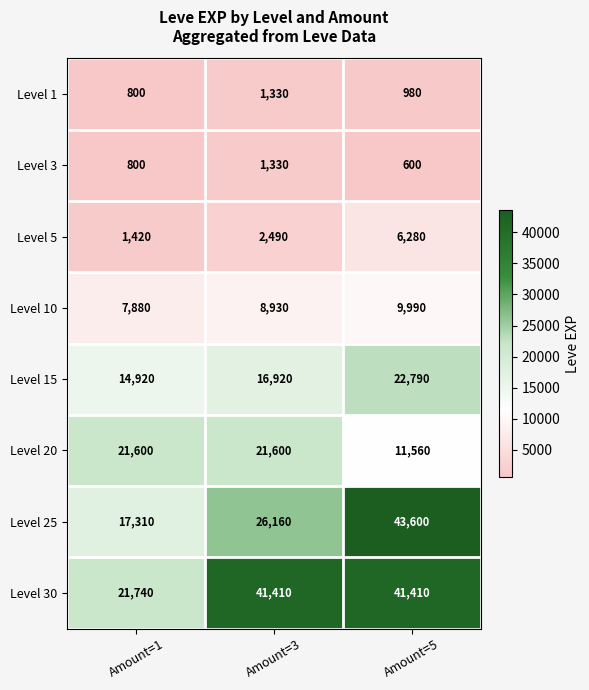

Rank the categories by Level 5 value from highest to lowest.

Amount=5, Amount=3, Amount=1